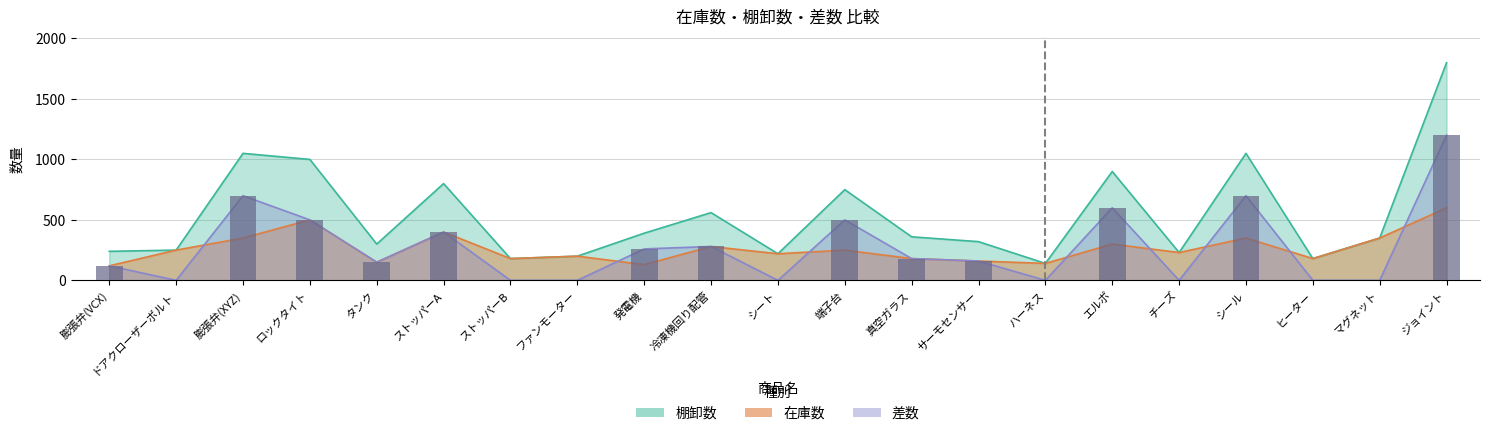

What is the sum of all 棚卸数 values?

11270